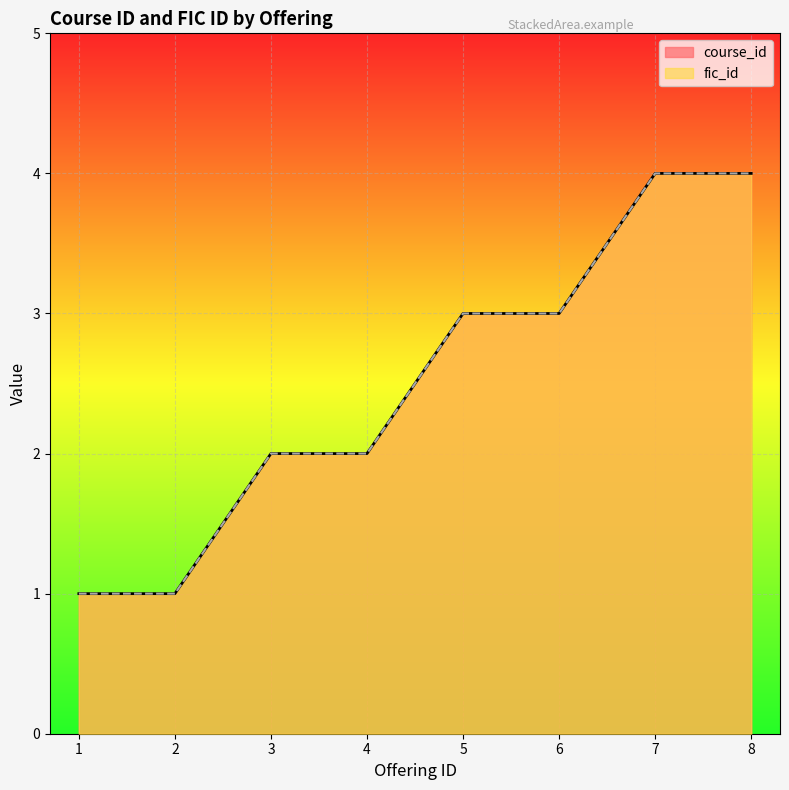

Reading right to left, extract all data points from this chart.

course_id: 4	4	3	3	2	2	1	1
fic_id: 4	4	3	3	2	2	1	1